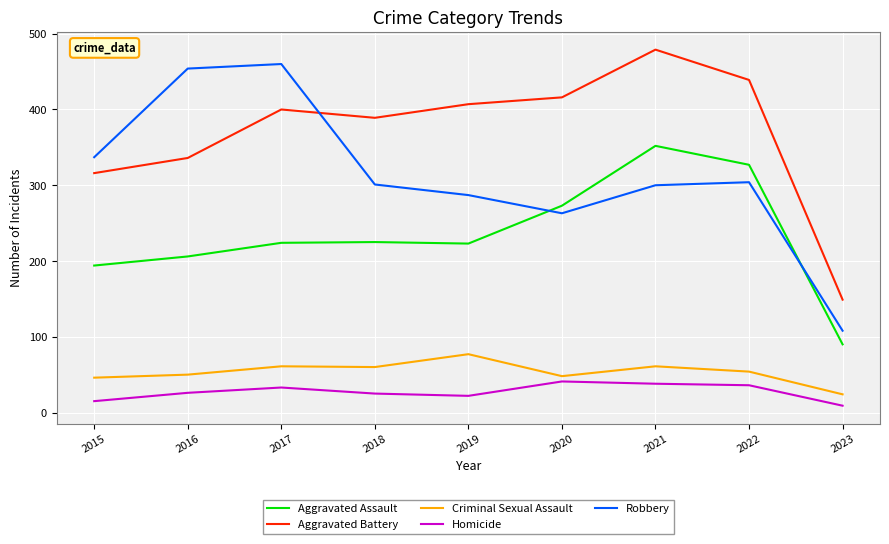

At which category does the chart reach its peak across all series?

2021